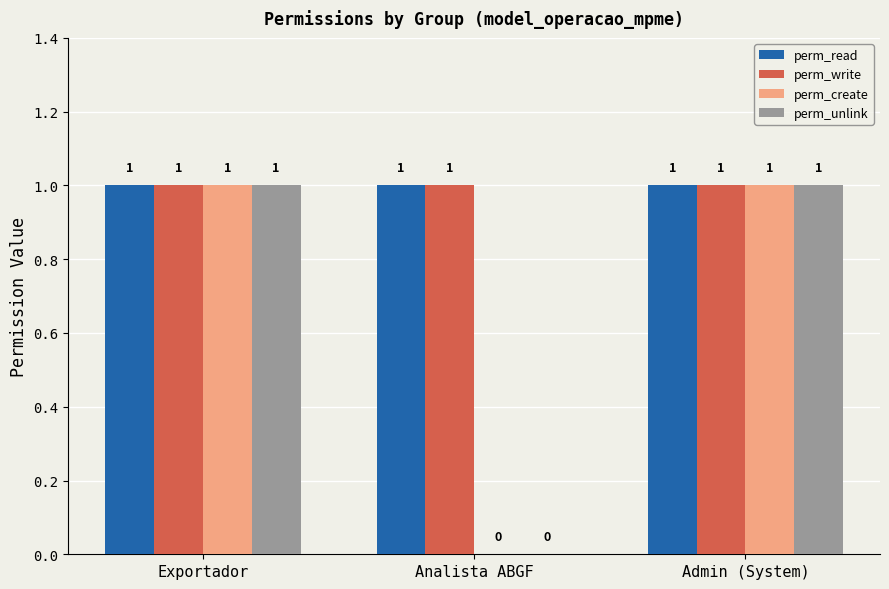

What is the sum of all perm_unlink values?

2